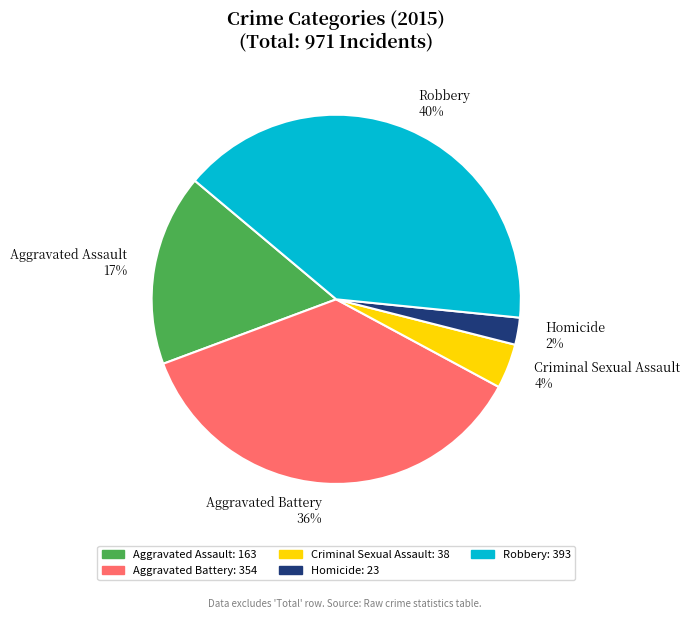

How many segments does this pie chart have?

5